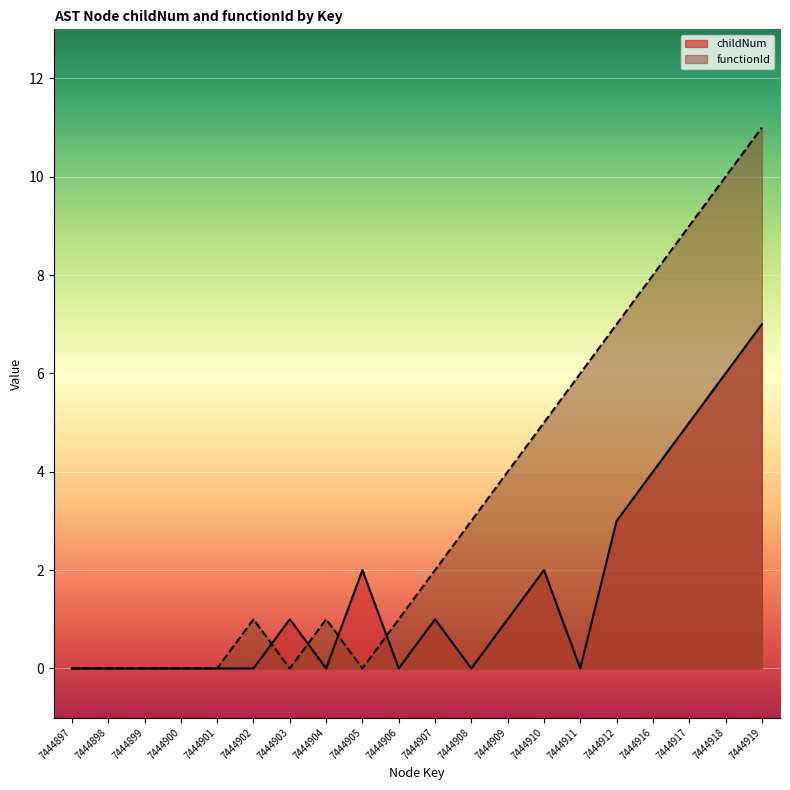

Between 7444910 and 7444917, which series saw the biggest shift?

functionId